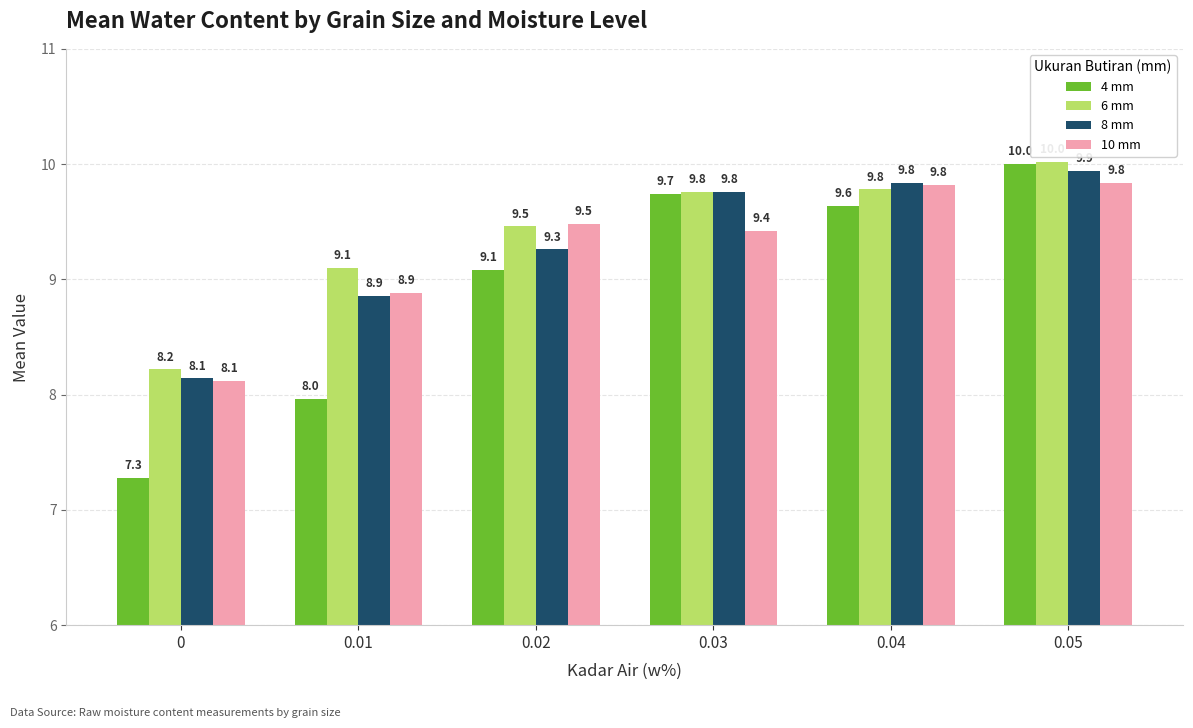

What is the sum of the 10 mm values at 0.03 and 0?

17.5